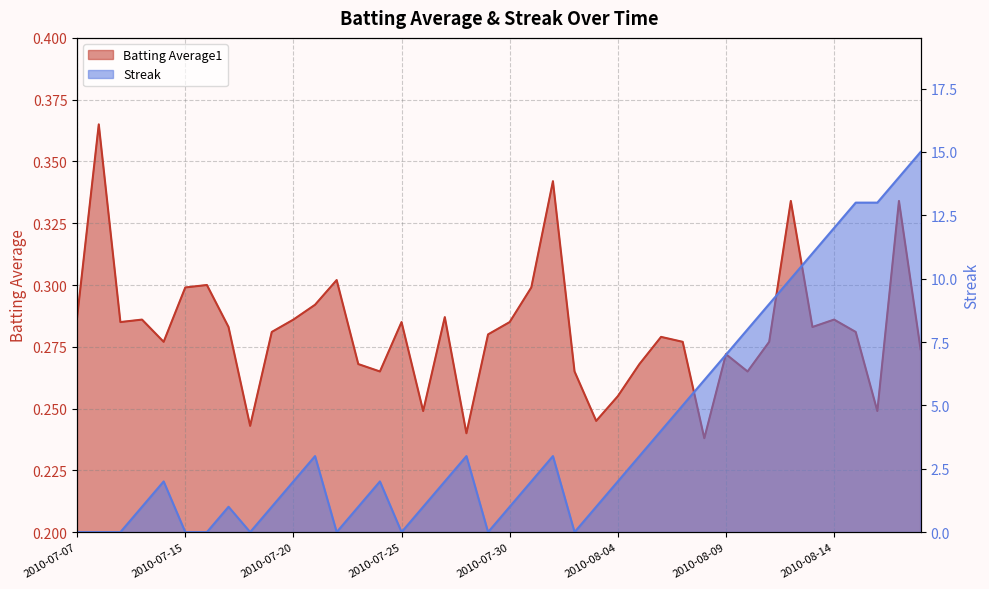

What is the spread (max minus min) of values at 2010-07-21?

2.7